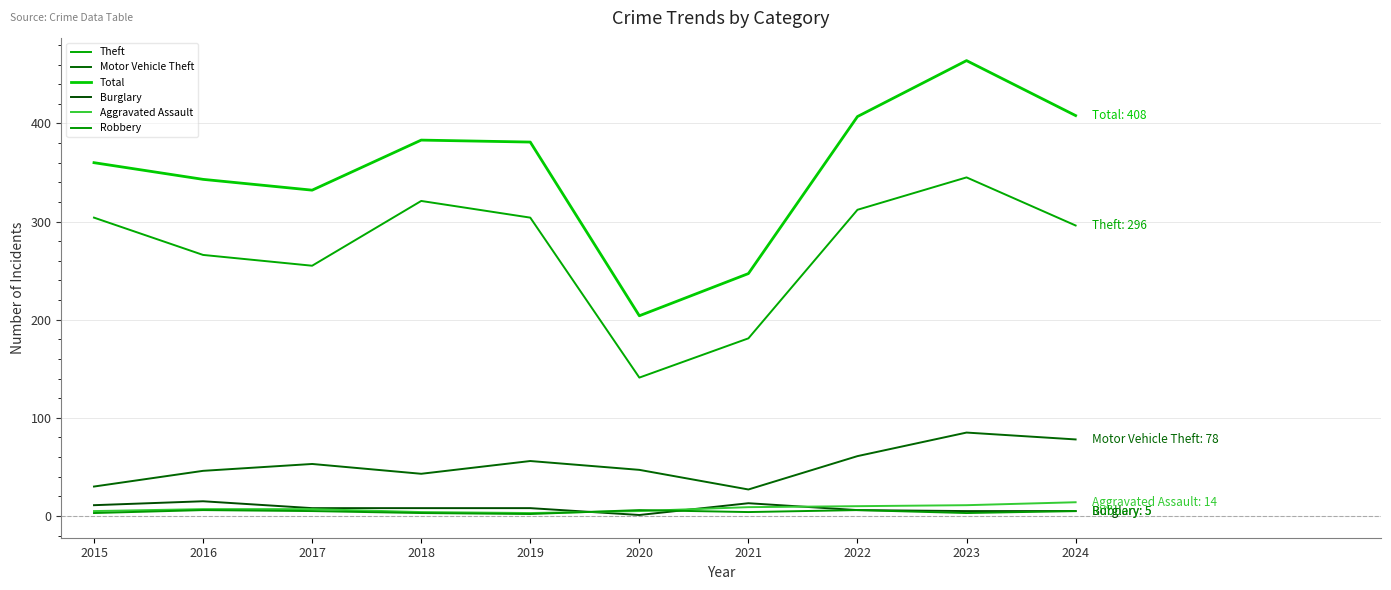

What is the total value across all series at 2021?

481